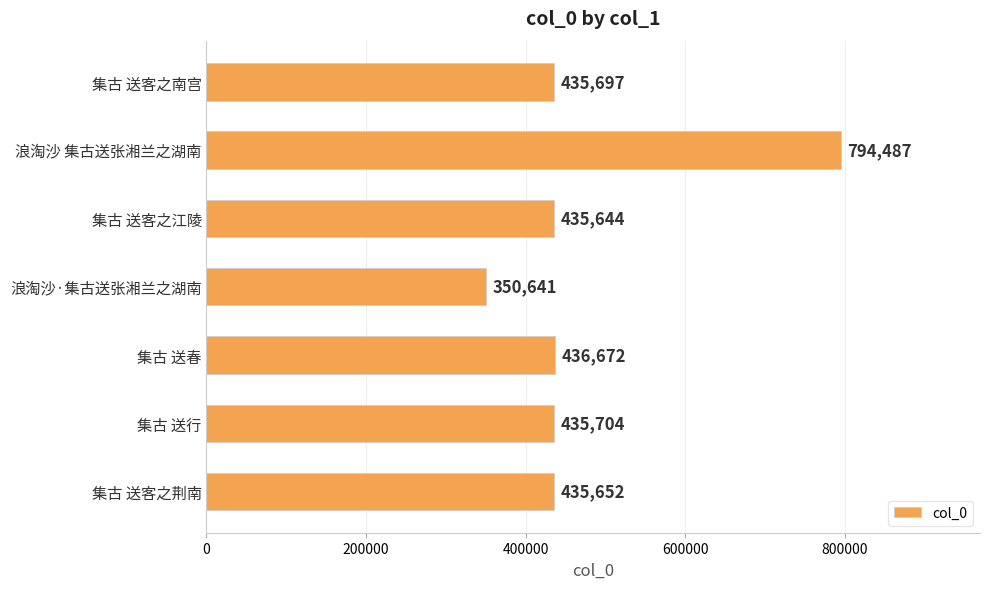

How many categories are shown in the chart?

7